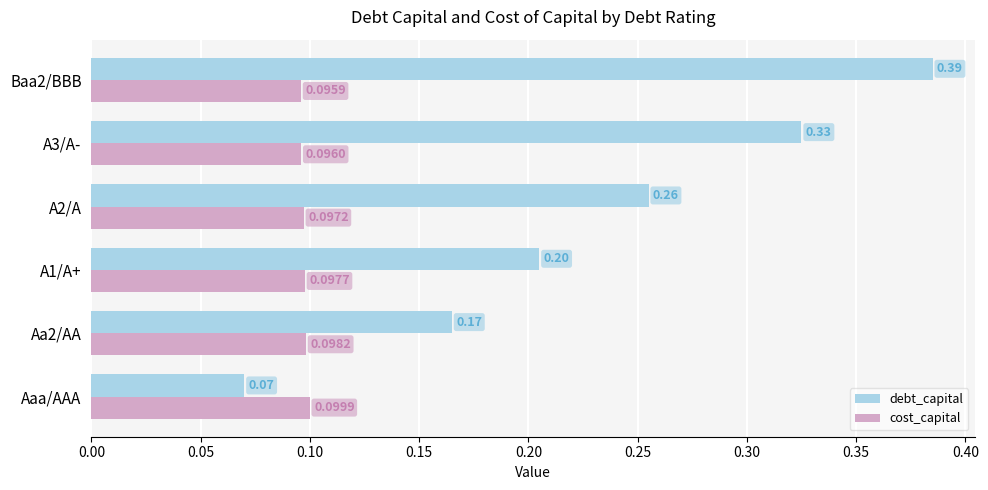

Count the debt_capital values in the range 0 to 1.

6